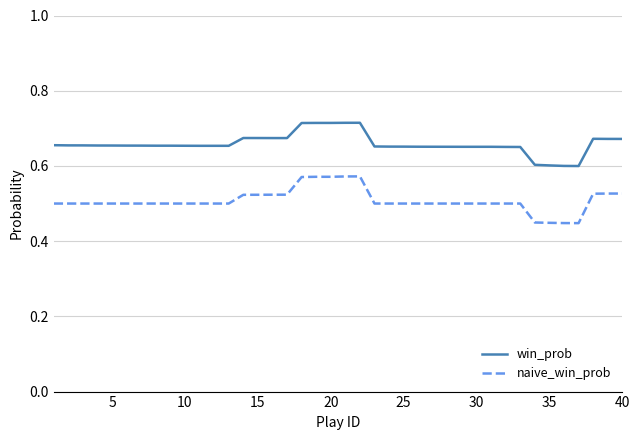

True or false: naive_win_prob and win_prob cross at least once.

False